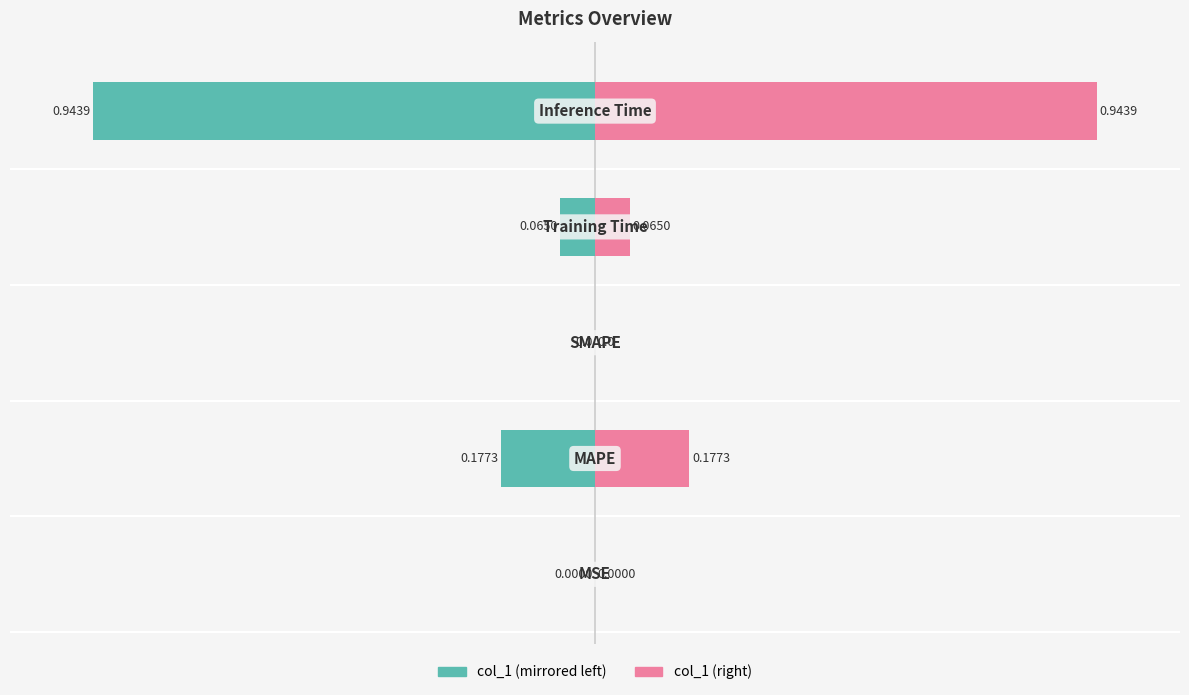

Are the bars grouped side by side (vs. stacked)?

Yes